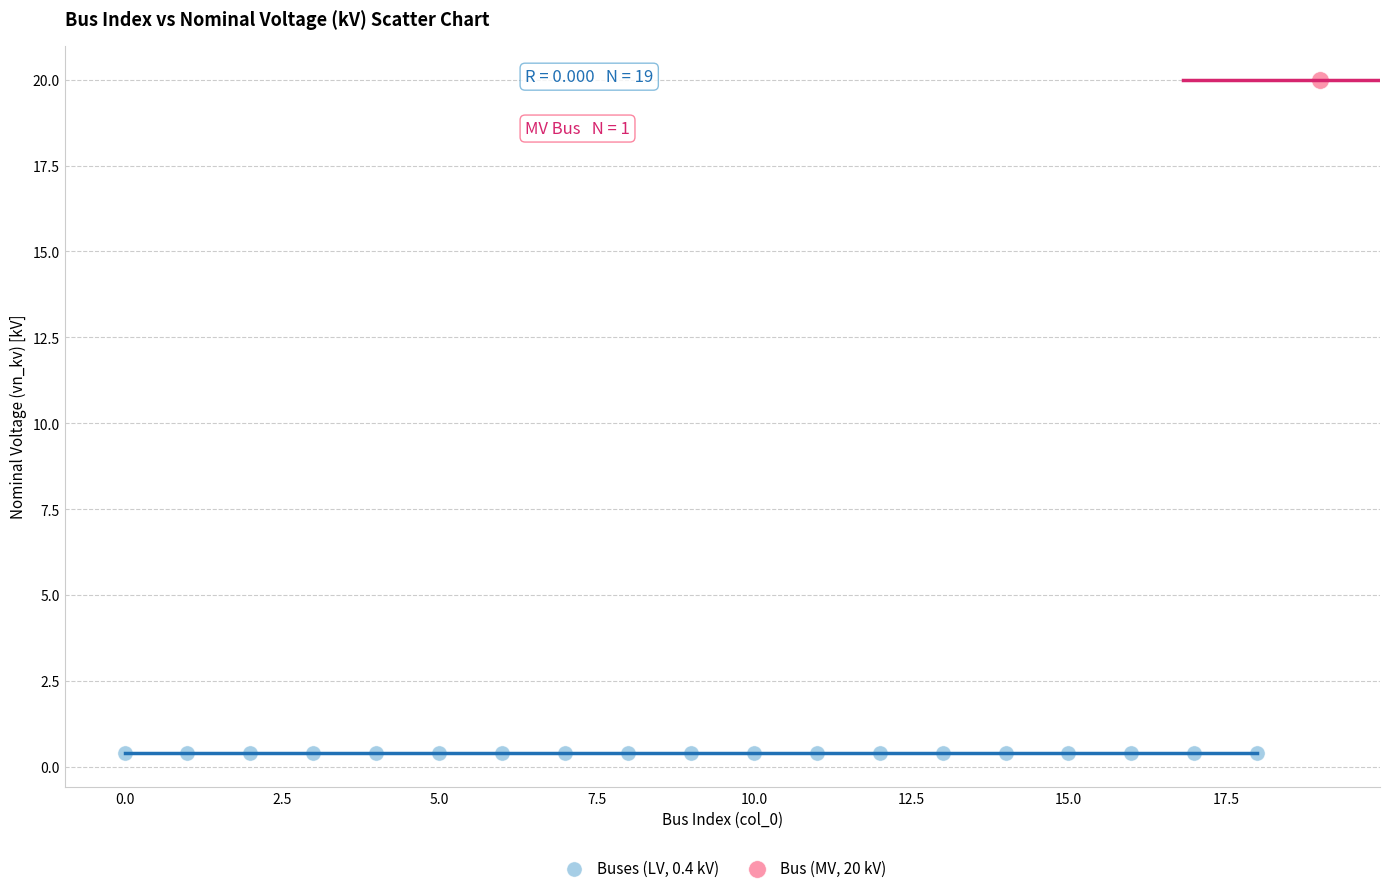

Which series contains the highest Y value?

Bus (MV, 20 kV)